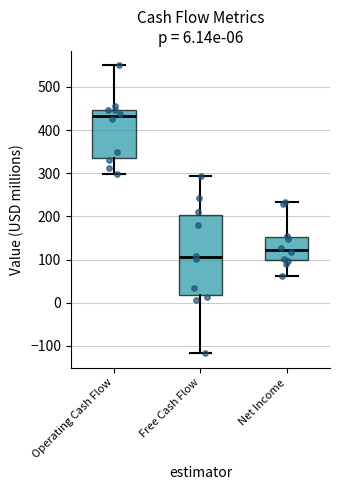

Comparing the boxes themselves (not the whiskers), which one is the tallest?

Free Cash Flow